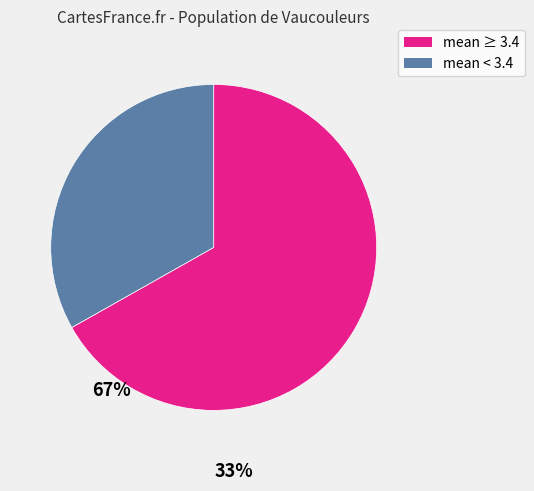

Is there any slice that represents more than half of the pie?

Yes